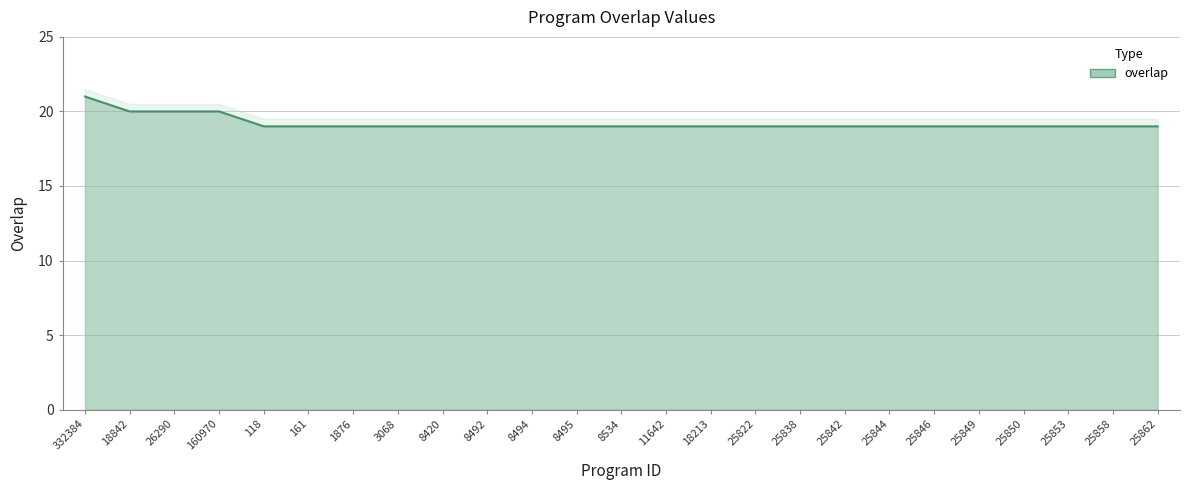

What is the smallest value displayed?

19